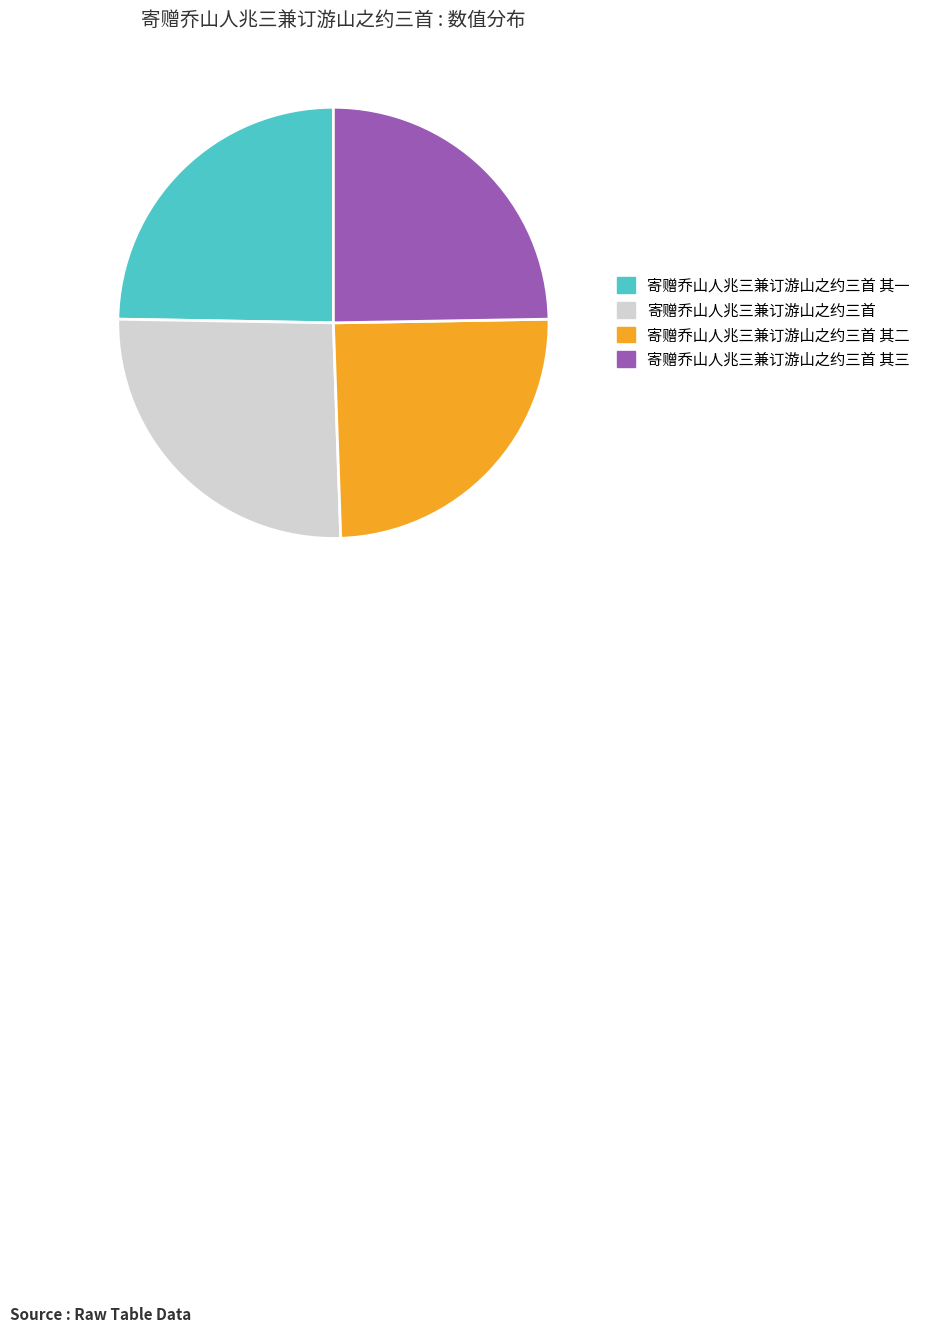

Which slice is the largest?

寄赠乔山人兆三兼订游山之约三首